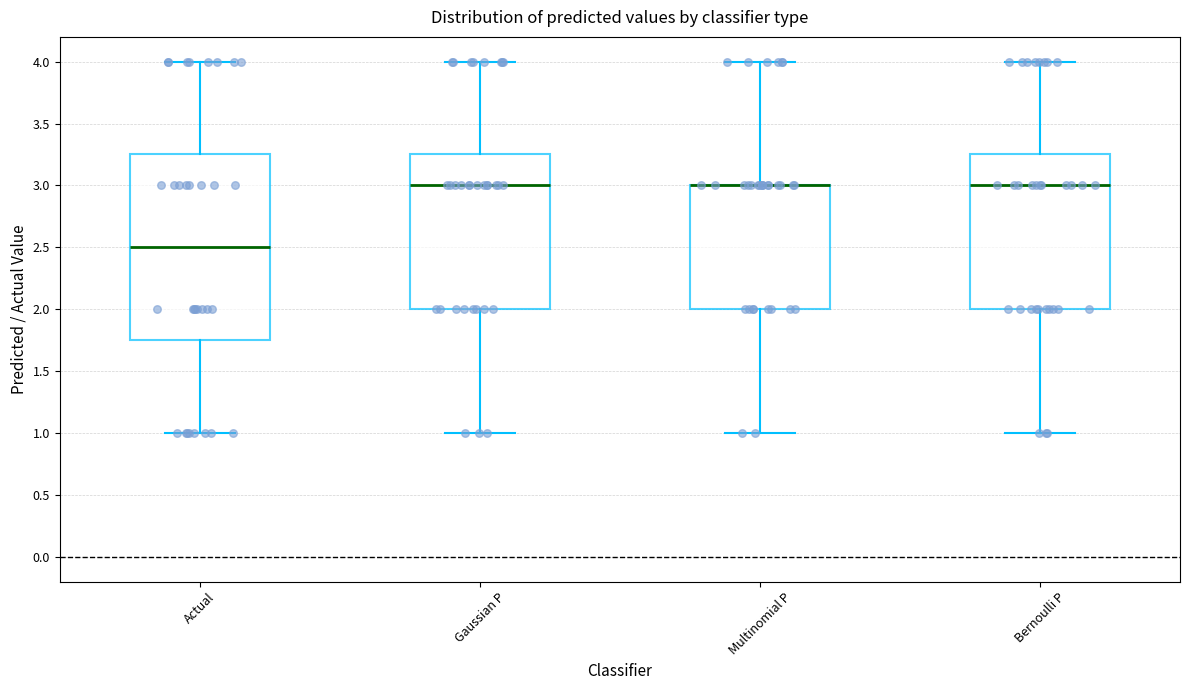

Reading left to right, transcribe this box plot: for each box, give where its median line is, the range the box spans, and where its two whiskers end, as read against the y-axis. The values are not printed on the chart, so give them approximately, as read against the axis.

Actual: median 2.50, box 1.75 to 3.25, whiskers 1.00 to 4.00
Gaussian P: median 3.00, box 2.00 to 3.25, whiskers 1.00 to 4.00
Multinomial P: median 3.00 (drawn on the box's upper edge), box 2.00 to 3.00, whiskers 1.00 to 4.00
Bernoulli P: median 3.00, box 2.00 to 3.25, whiskers 1.00 to 4.00